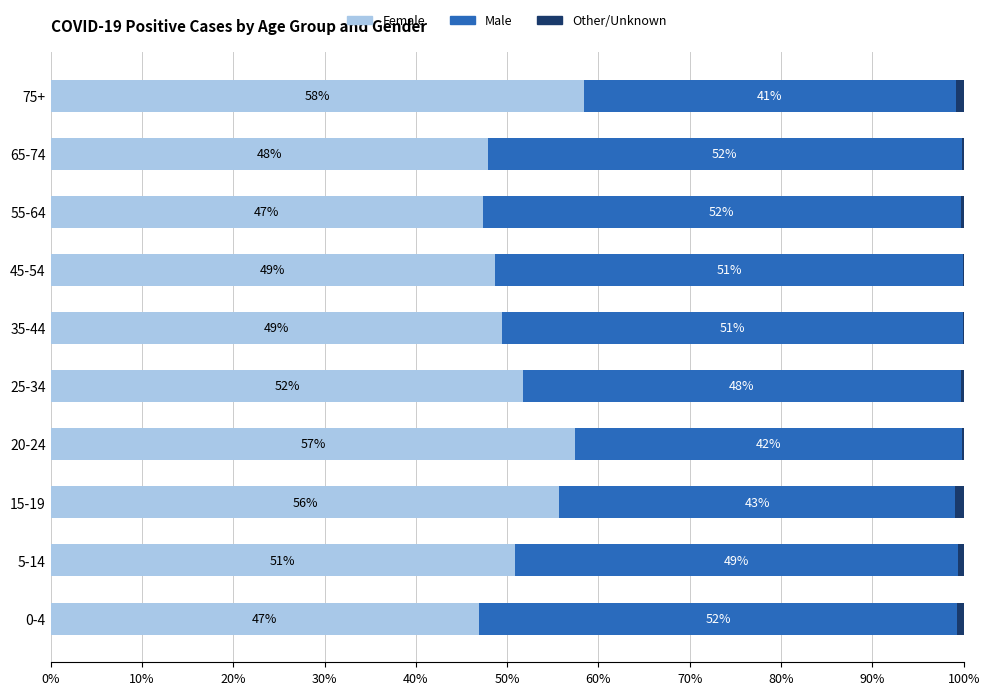

True or false: Female has a value of 73.1 at 35-44.

False